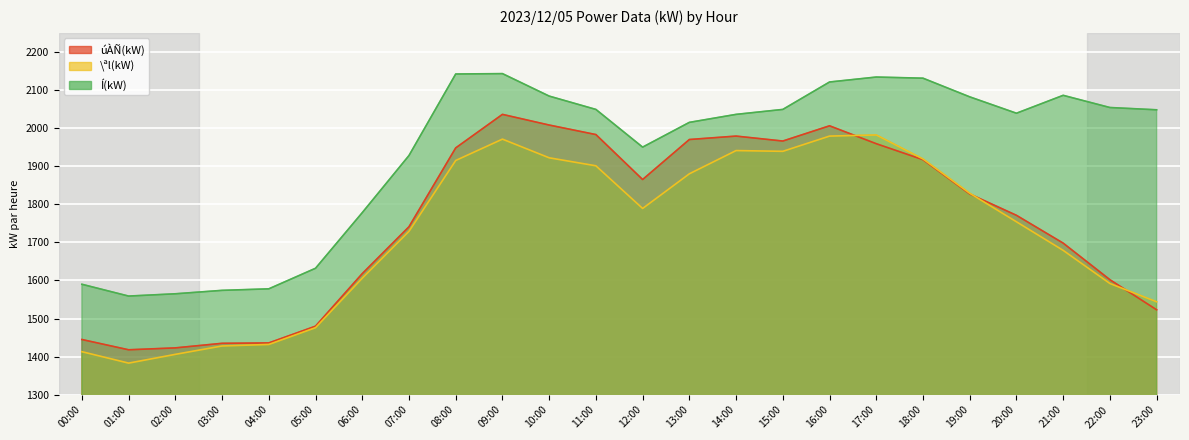

Which series has the widest spread of values?

úÀÑ(kW)